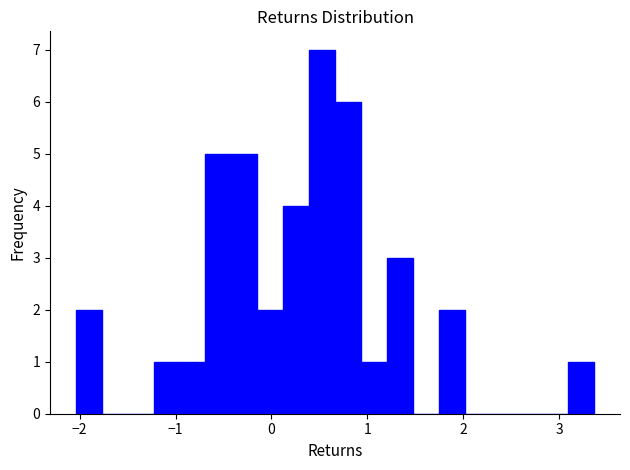

Around what value on the x-axis is the tallest bar? Give the approximate position of its centre, as read against the axis.

0.5